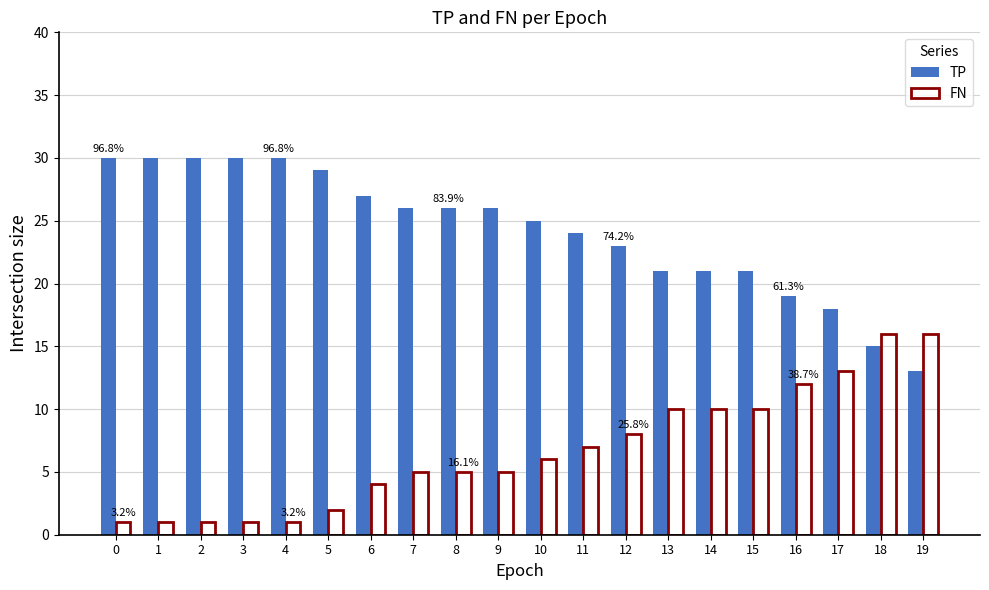

What is the difference between the highest and lowest values at 3?

29